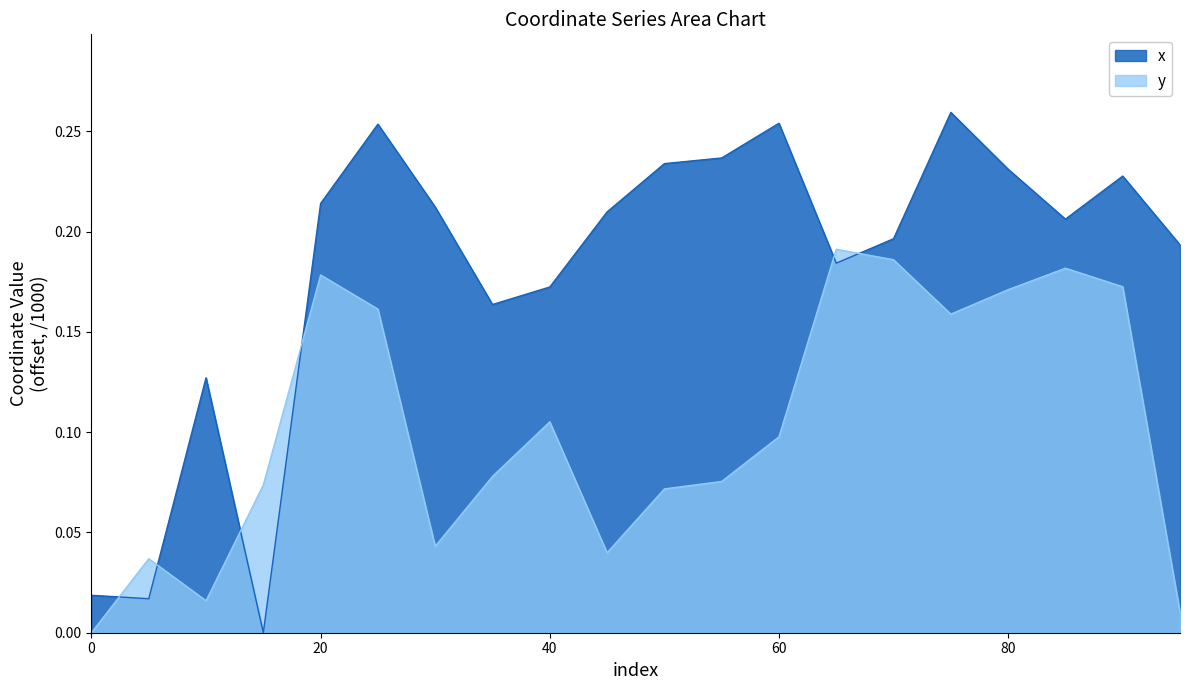

Rank the series by their maximum value, from lowest to highest.

y, x